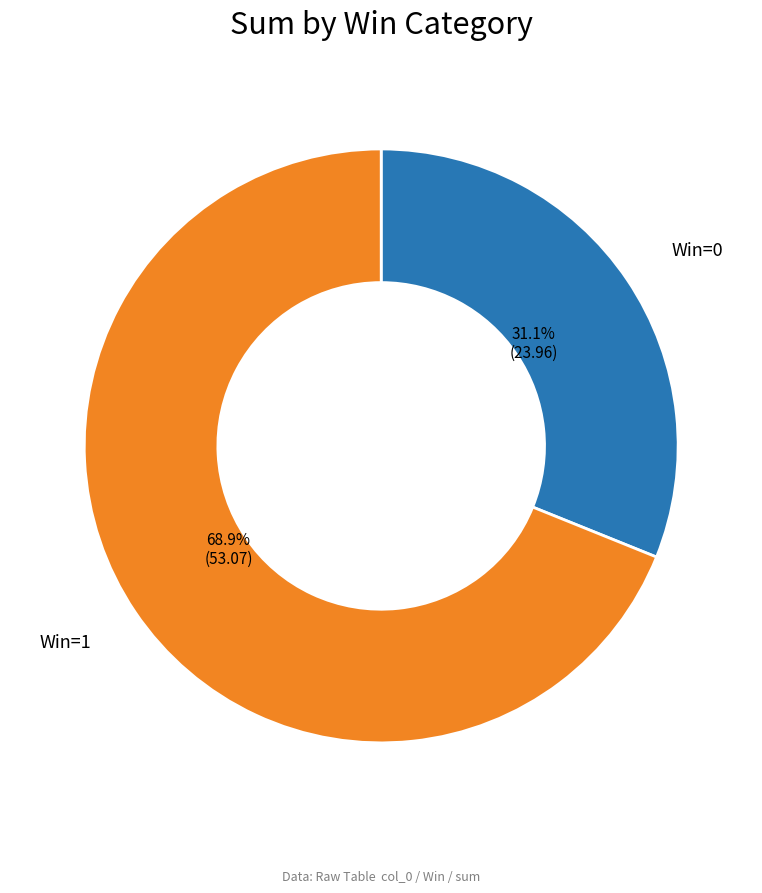

Is there any slice that represents more than half of the pie?

Yes